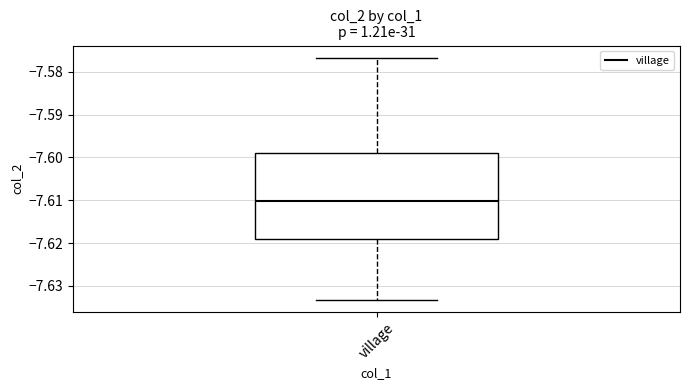

Where is the lower edge of the box for village on the y-axis? The values are not printed on the chart, so give them approximately, as read against the axis.

-7.619